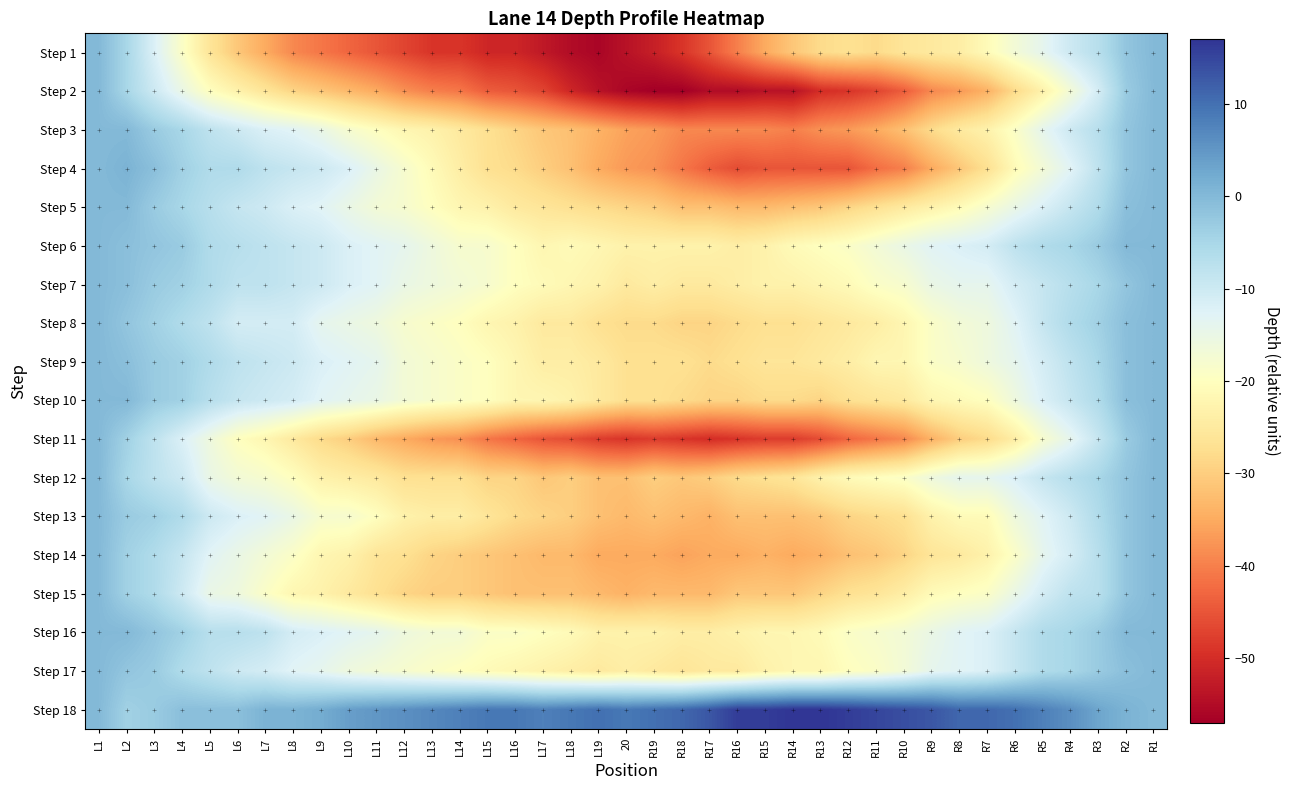

List the series in order of their peak value, lowest first.

Step 1, Step 2, Step 3, Step 5, Step 6, Step 7, Step 8, Step 9, Step 10, Step 11, Step 12, Step 13, Step 14, Step 15, Step 16, Step 17, Step 4, Step 18